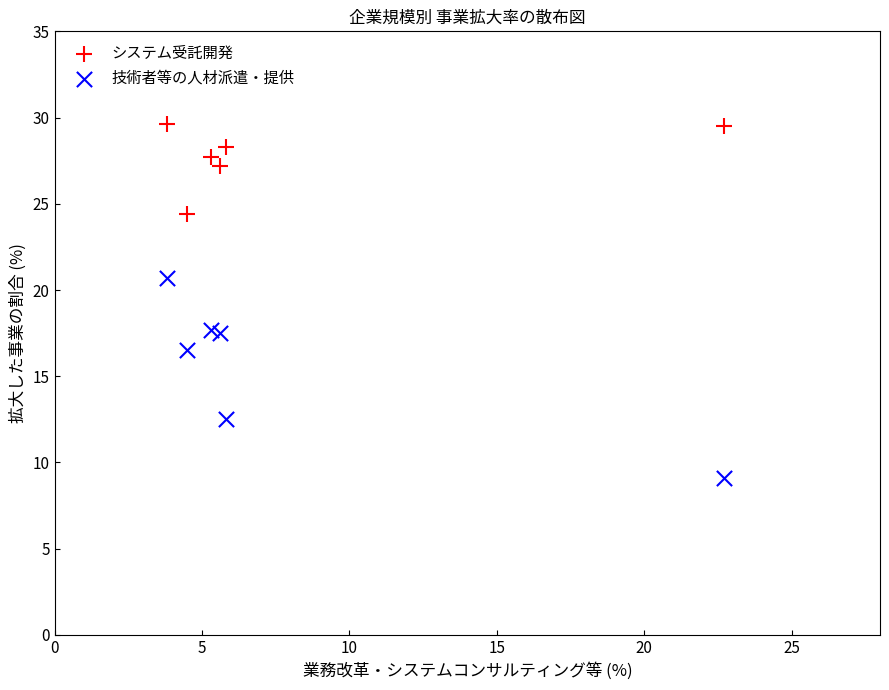

In the 技術者等の人材派遣・提供 series, what Y value is closest to 14?

12.5